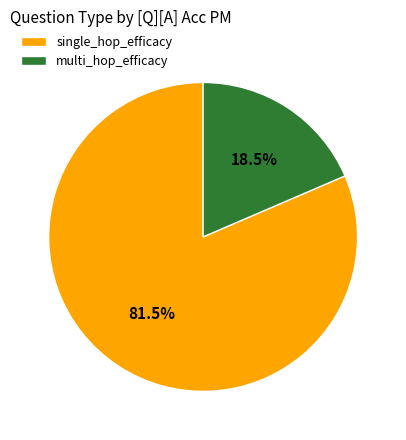

Which has a higher value, single_hop_efficacy or multi_hop_efficacy?

single_hop_efficacy